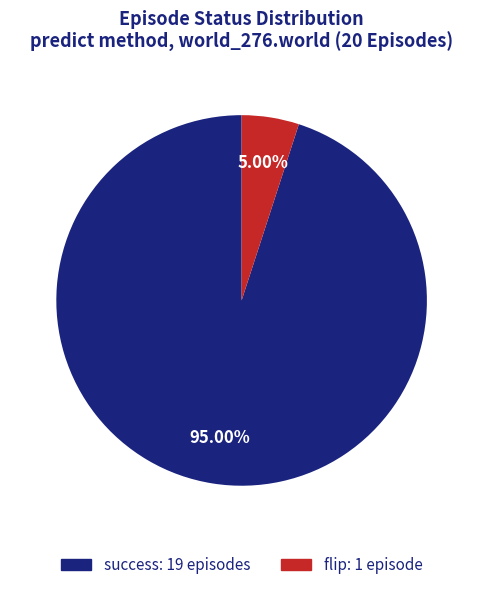

What is the majority slice?

success